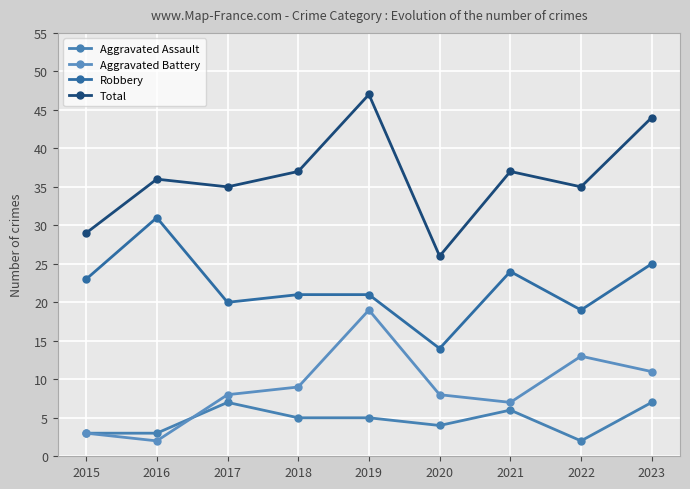

True or false: Total has more than 2 points higher than both neighbors.

True